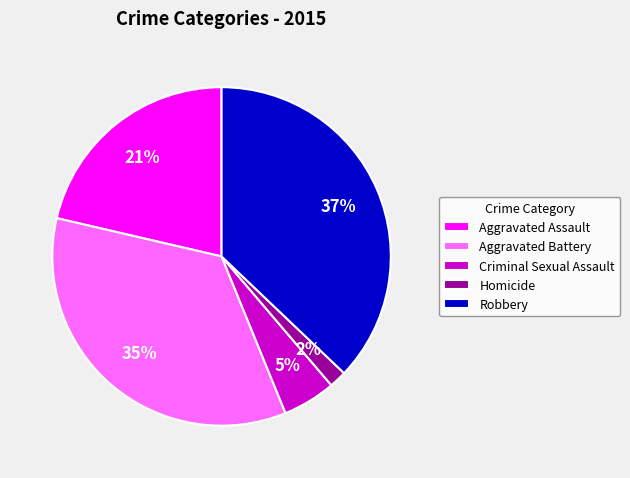

Count the number of slices in the pie.

5